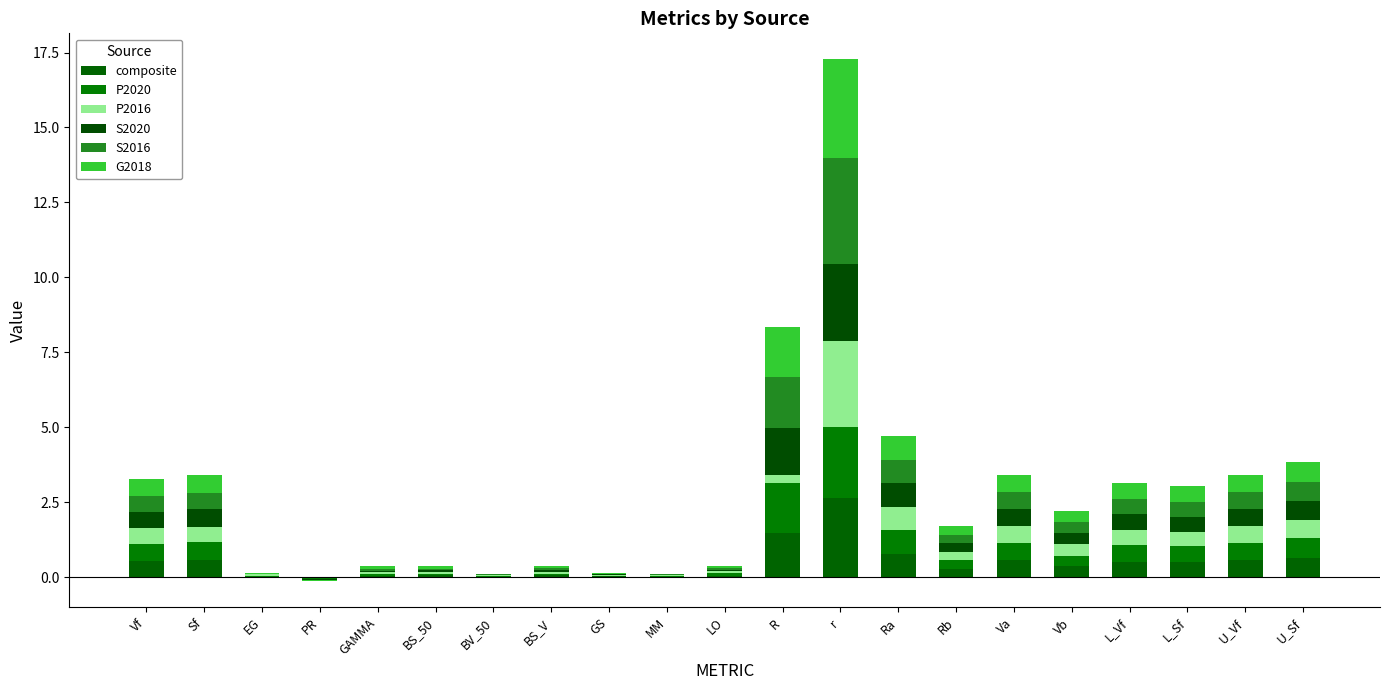

True or false: S2020 has a value of 0.1 at BS_V.

True